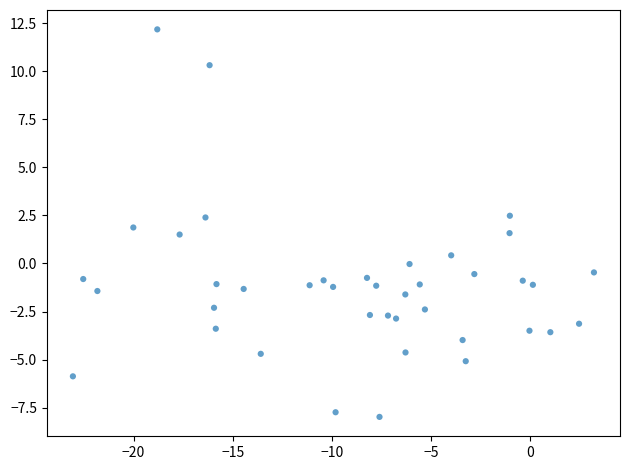

What is the range of X values (max minus min)?

26.3